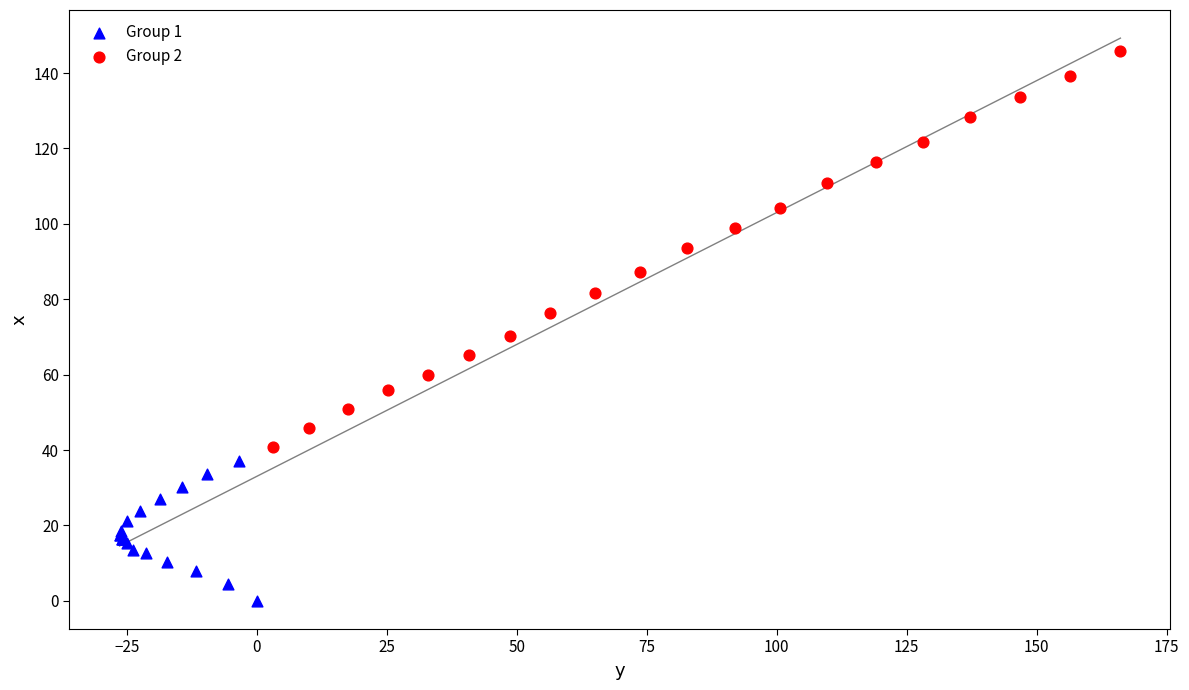

Which series reaches the maximum Y coordinate?

Group 2